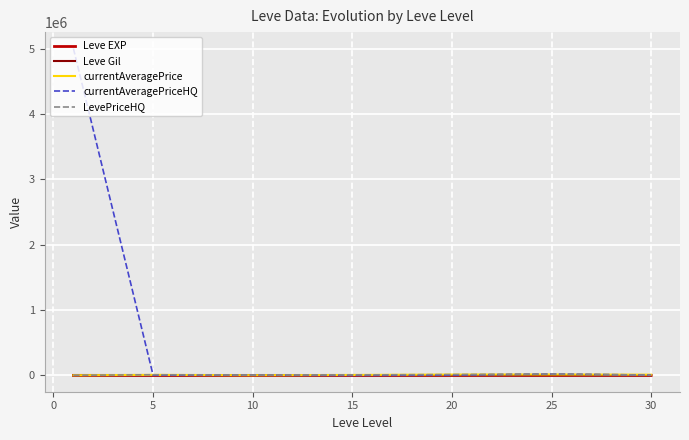

What is the greatest value displayed?

5000939.0